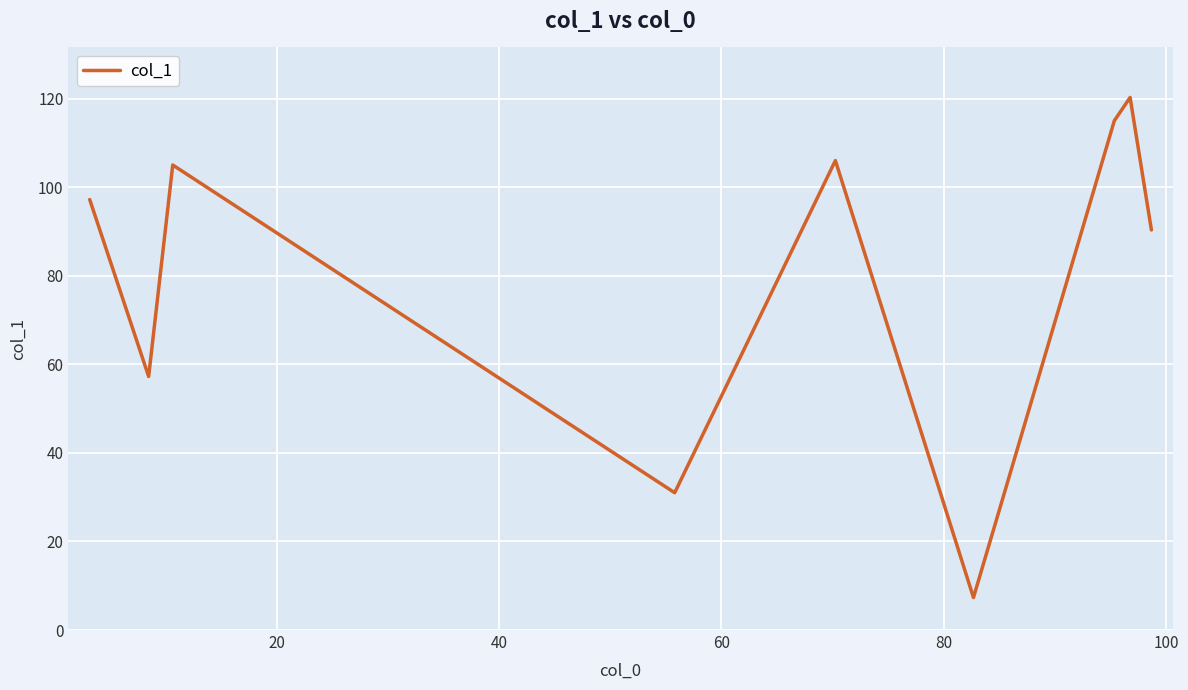

What is the smallest value displayed?

7.3